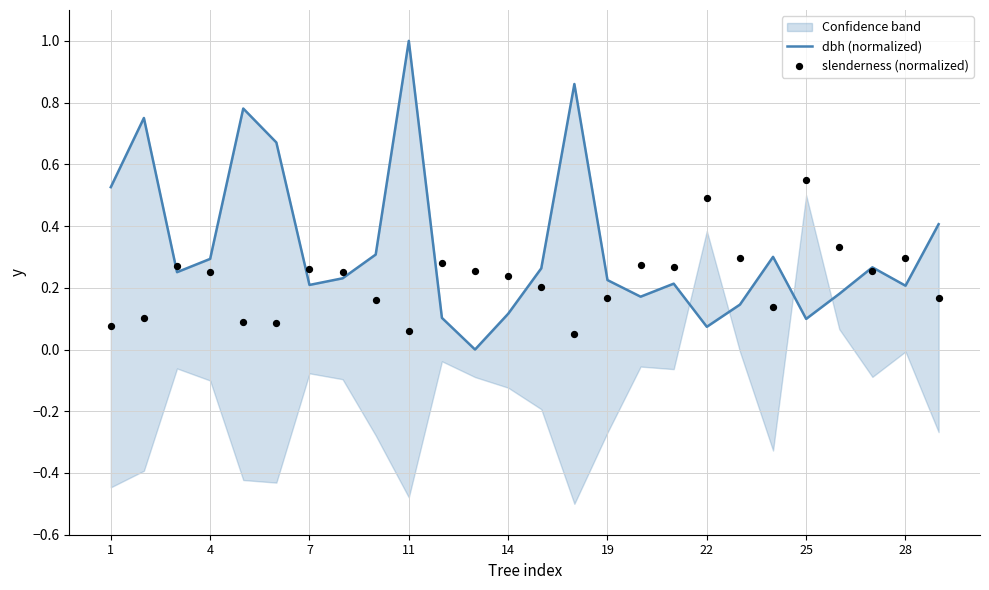

At how many categories does at least one series exceed 0?

26